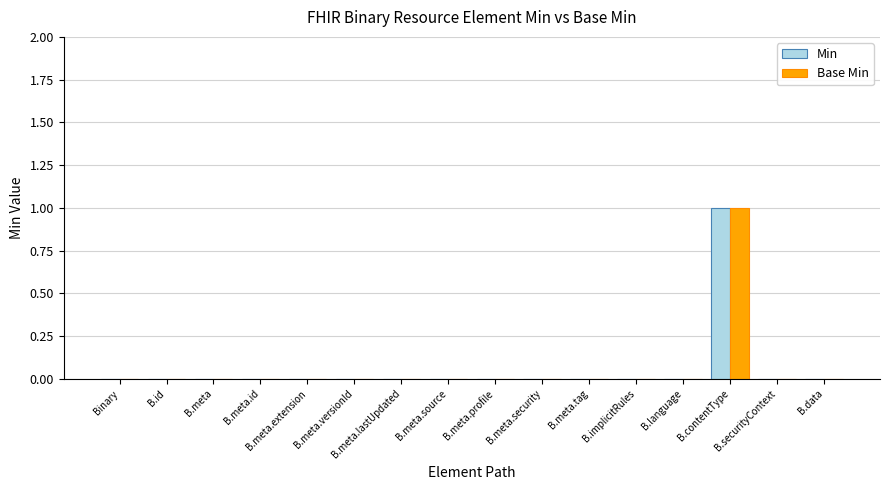

Reading left to right, what are all the values shown in this chart?

Min: 0	0	0	0	0	0	0	0	0	0	0	0	0	1	0	0
Base Min: 0	0	0	0	0	0	0	0	0	0	0	0	0	1	0	0